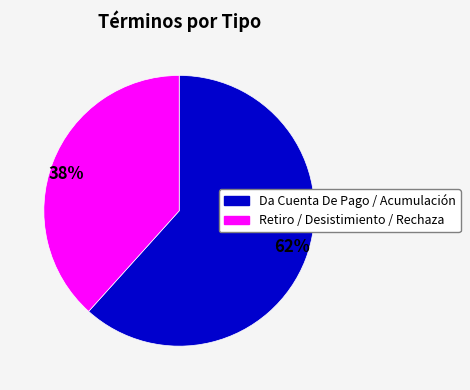

Is it true that 62% is 76% of the pie?

False